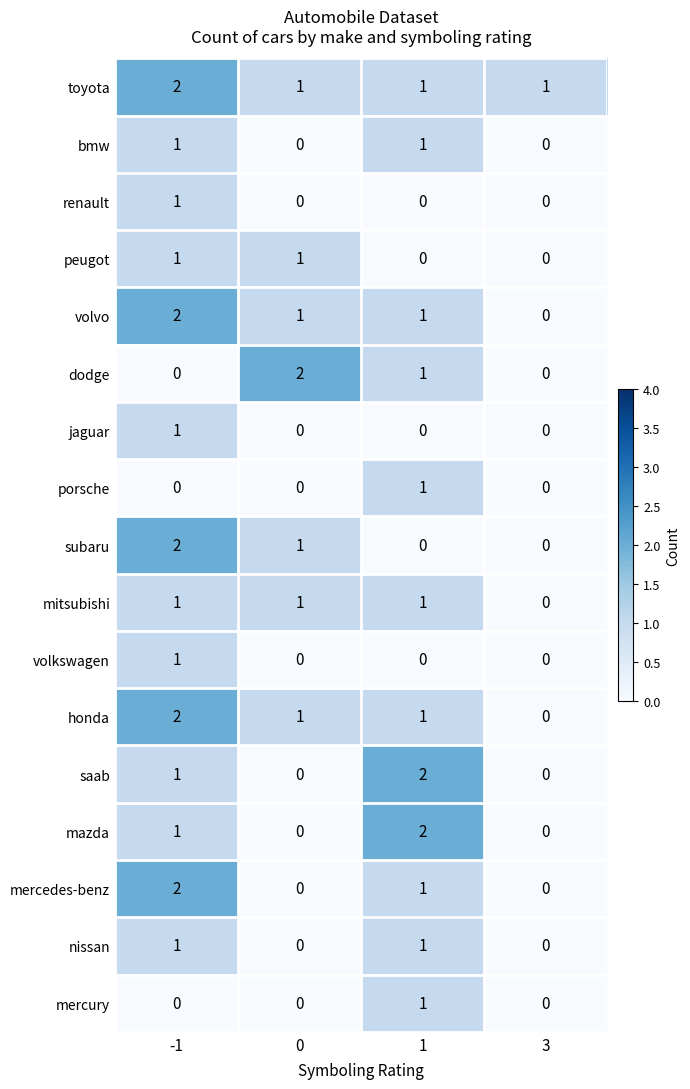

What is the spread (max minus min) of values at 3?

1